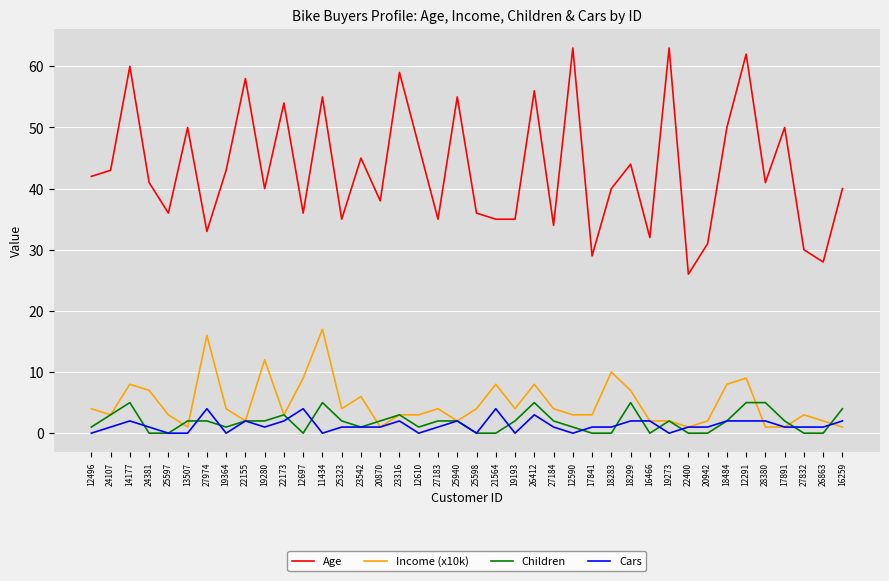

True or false: Cars and Income (x10k) intersect in this chart.

True